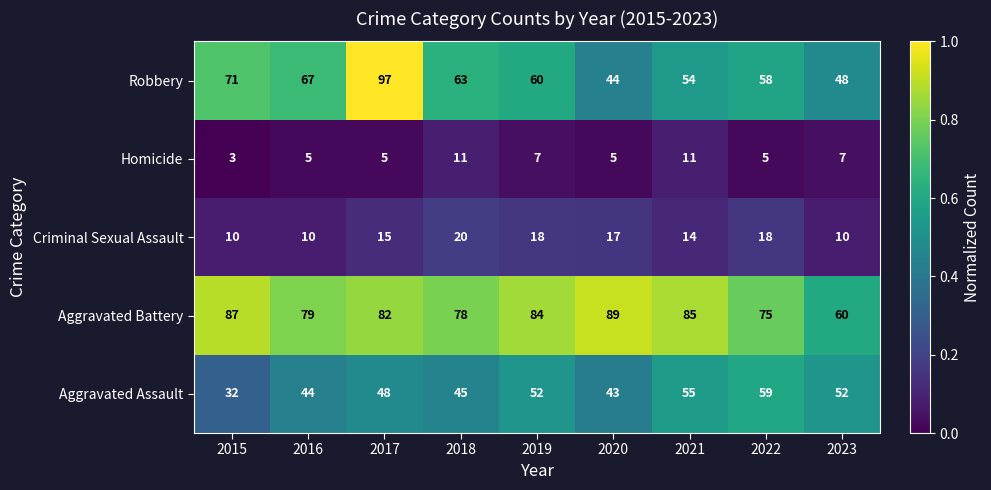

List the labels in order of Aggravated Battery value, smallest first.

2023, 2022, 2018, 2016, 2017, 2019, 2021, 2015, 2020